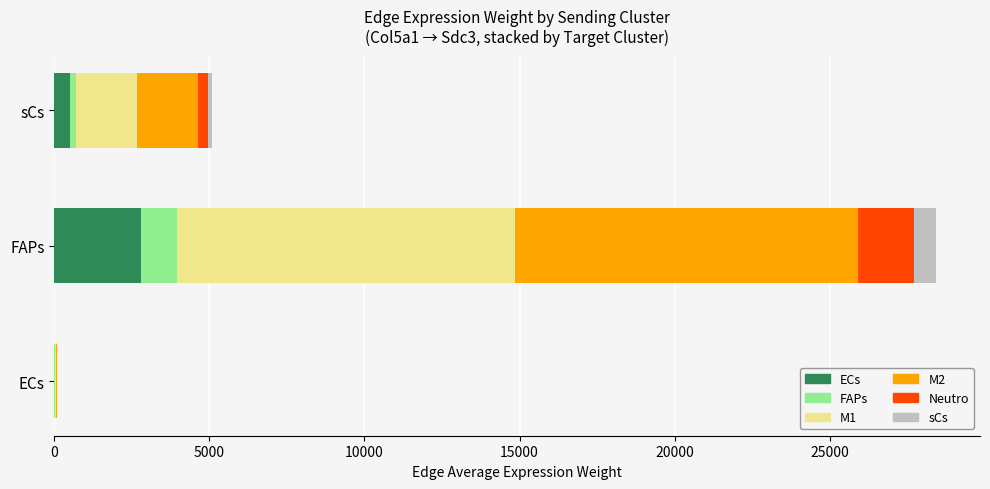

What are all the series names shown in the legend?

ECs, FAPs, M1, M2, Neutro, sCs